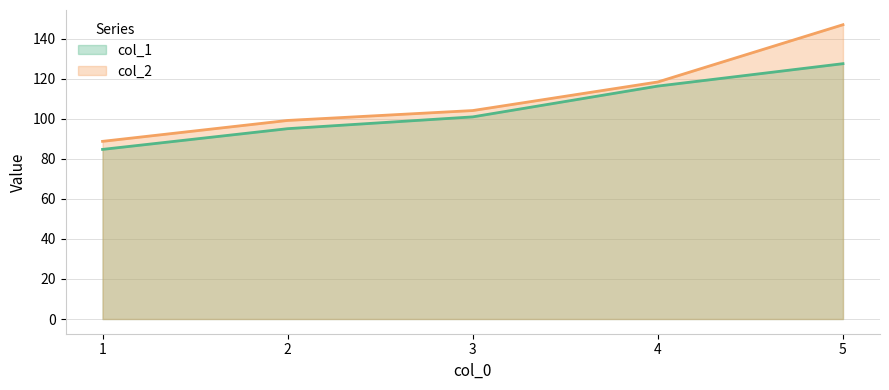

Is it true that col_1 equals 151.4 at 3?

False